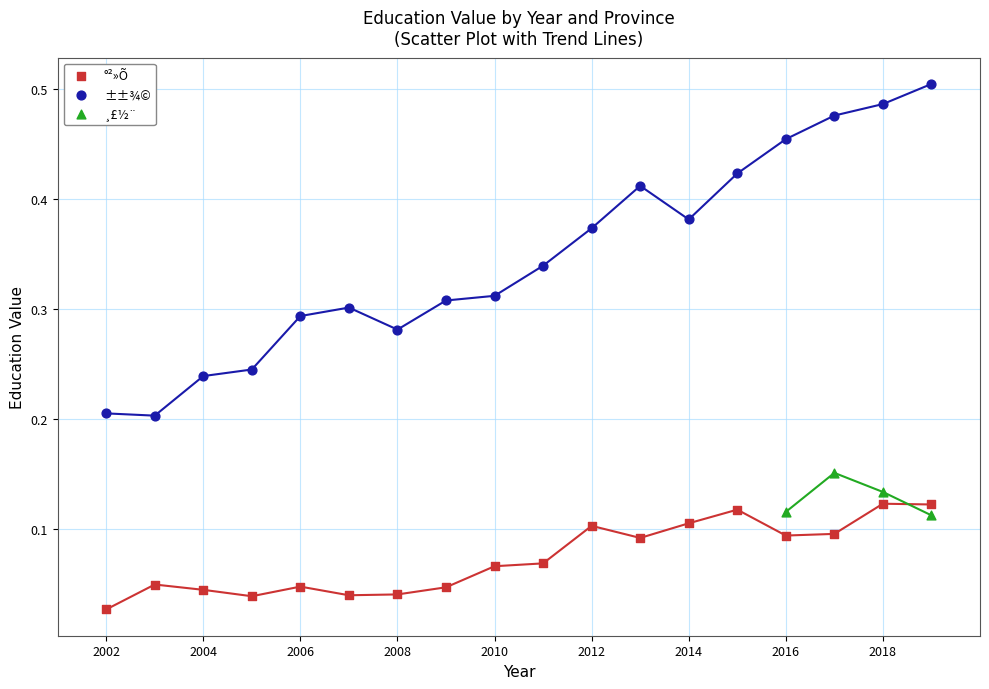

Which series contains the highest Y value?

±±¾©